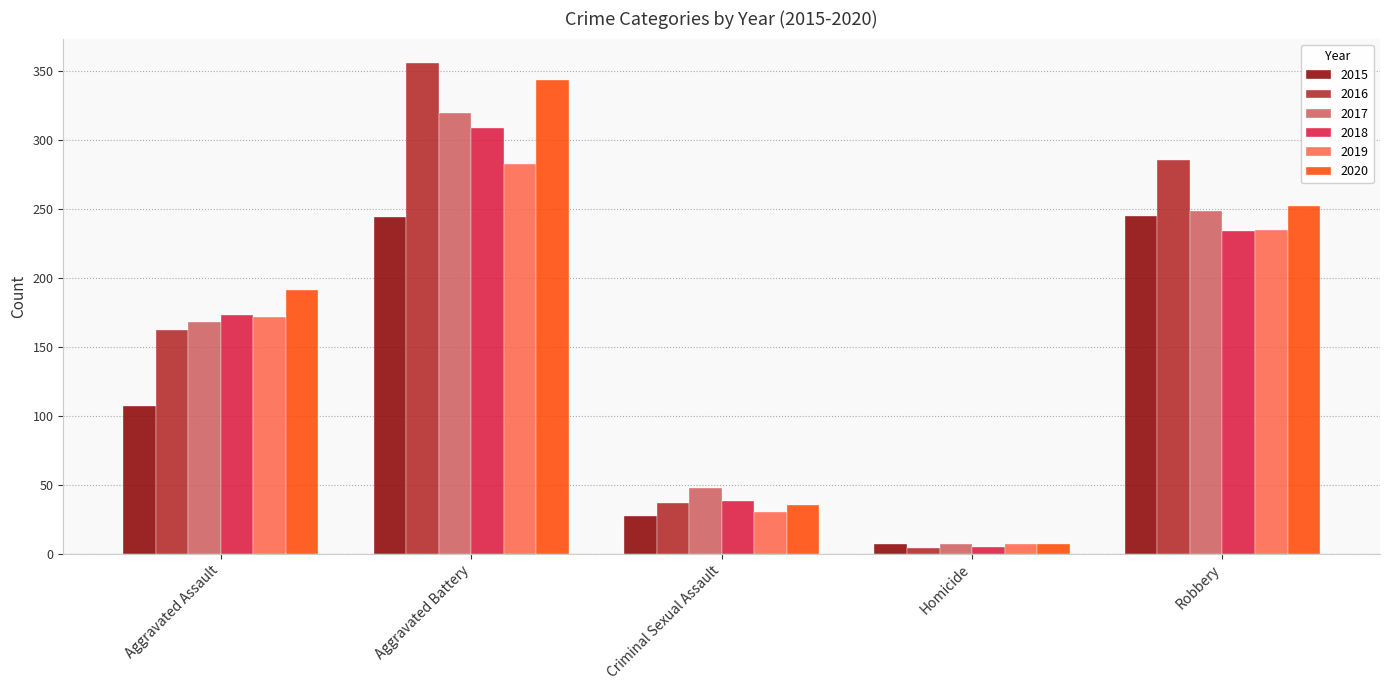

How many data points in 2020 are less than 191?

2